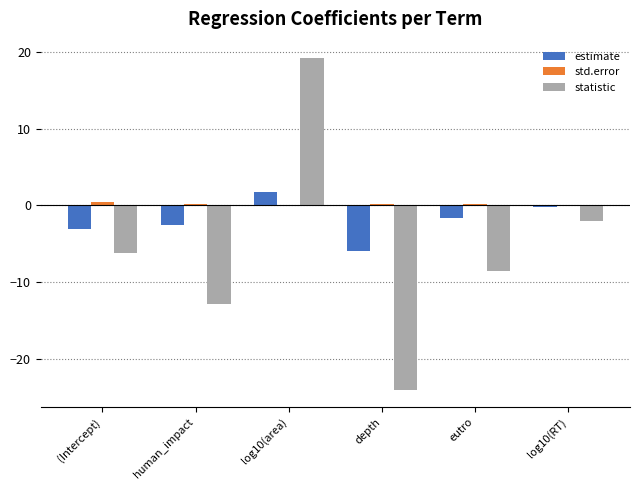

True or false: statistic has a value of -2.5 at (Intercept).

False